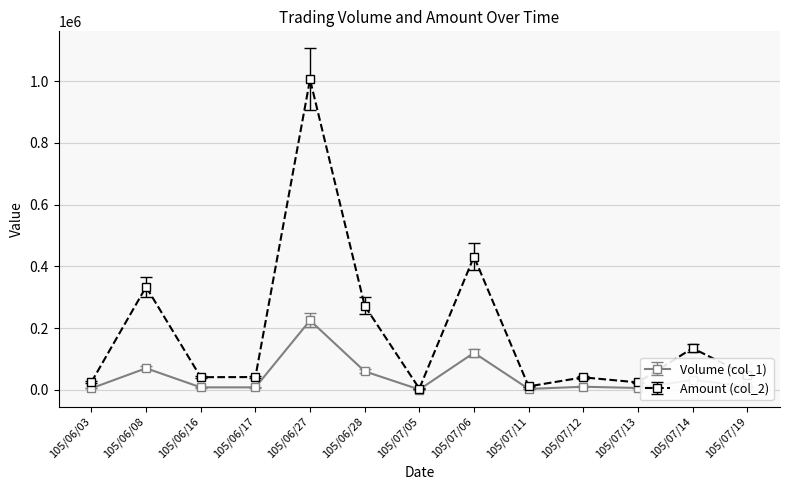

True or false: Amount (col_2) has more than 0 points higher than both neighbors.

True